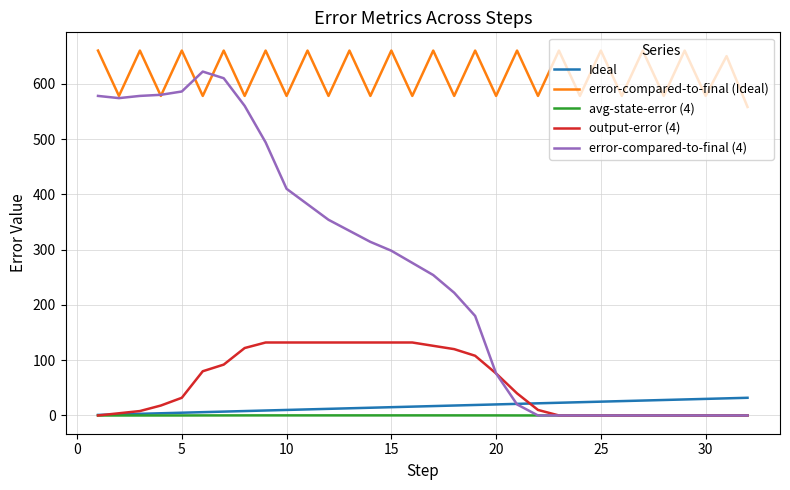

Which series has the largest total across all categories?

error-compared-to-final (Ideal)